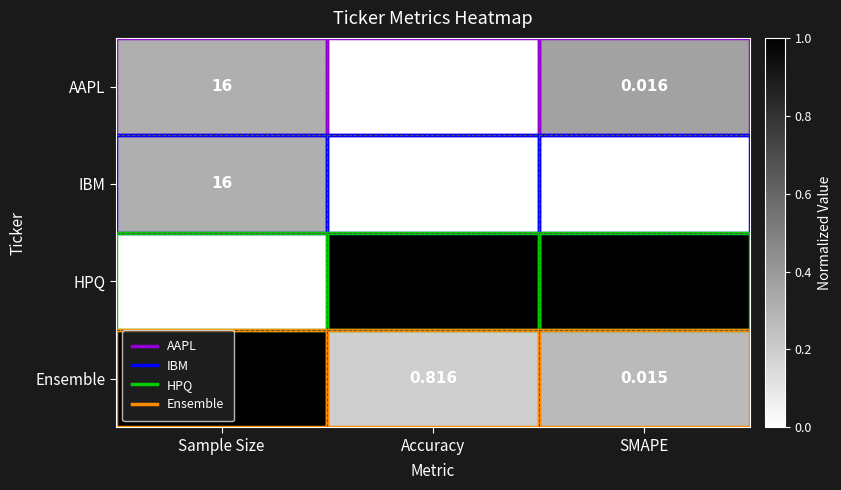

Count the number of data series in this chart.

4